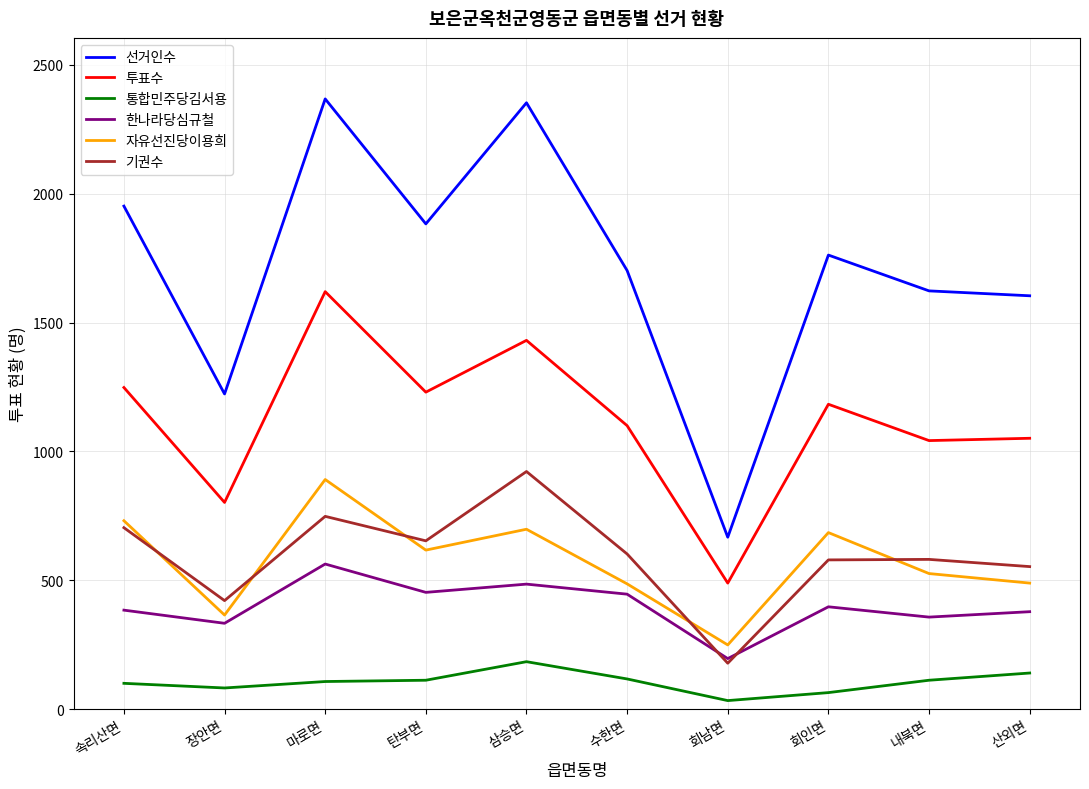

What is the highest value of the 자유선진당이용희 series?

891